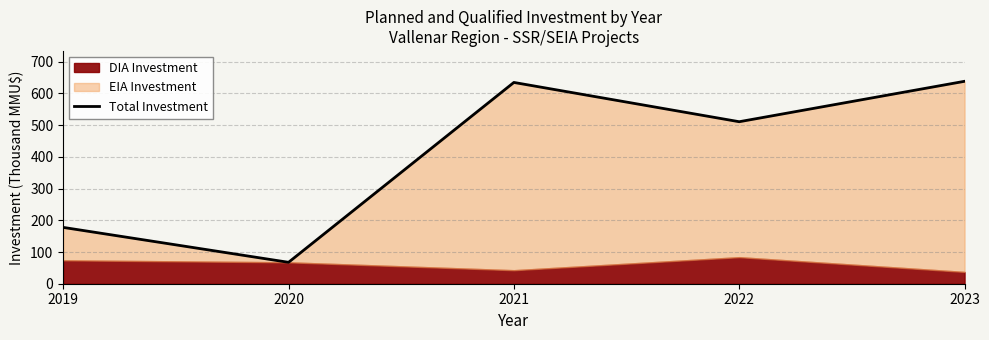

What is the value of the 1st point from the left?

177.6